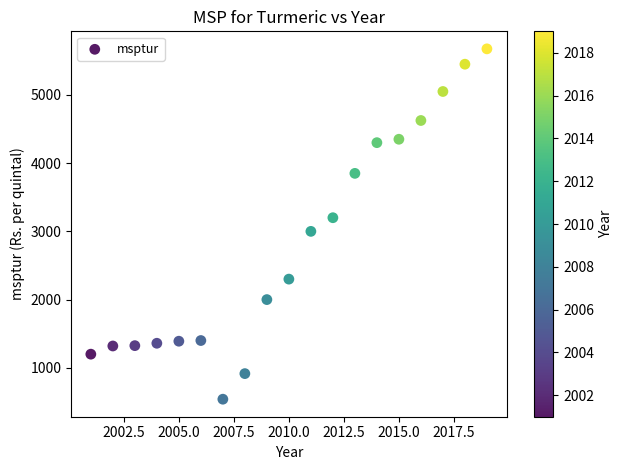

What is the range of X values (max minus min)?

18